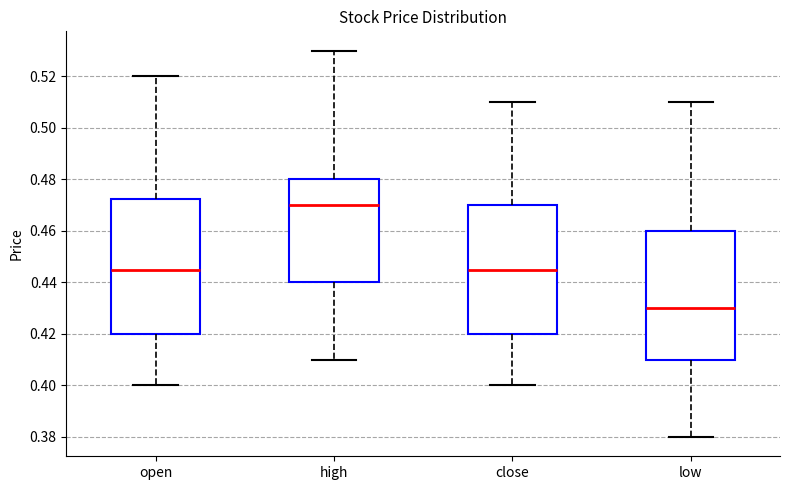

Where does the lower whisker of the box for high end on the y-axis? The values are not printed on the chart, so give them approximately, as read against the axis.

0.410